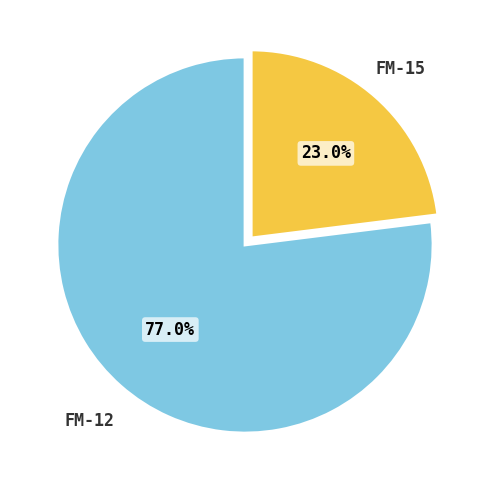

Does FM-15 account for over 50% of the chart?

No